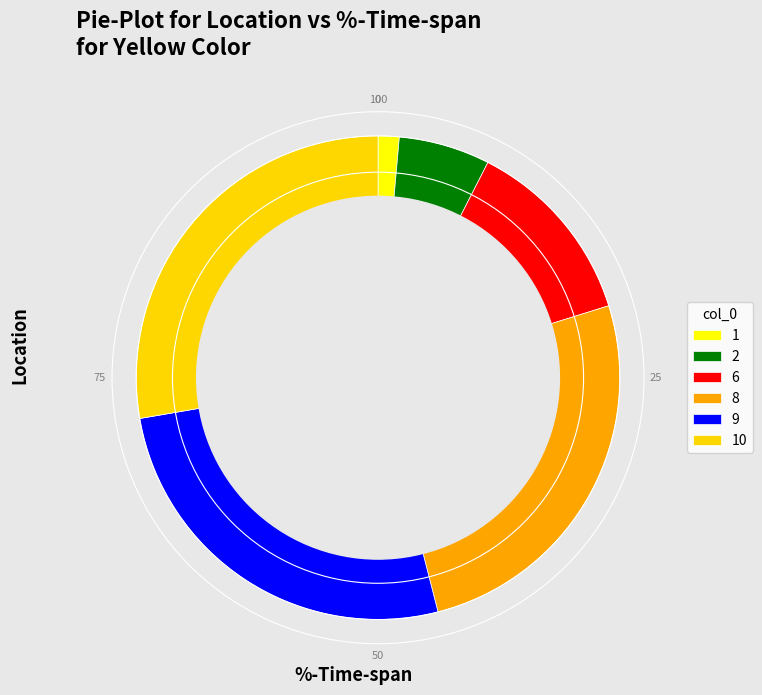

Is it true that 8 is 35% of the pie?

False